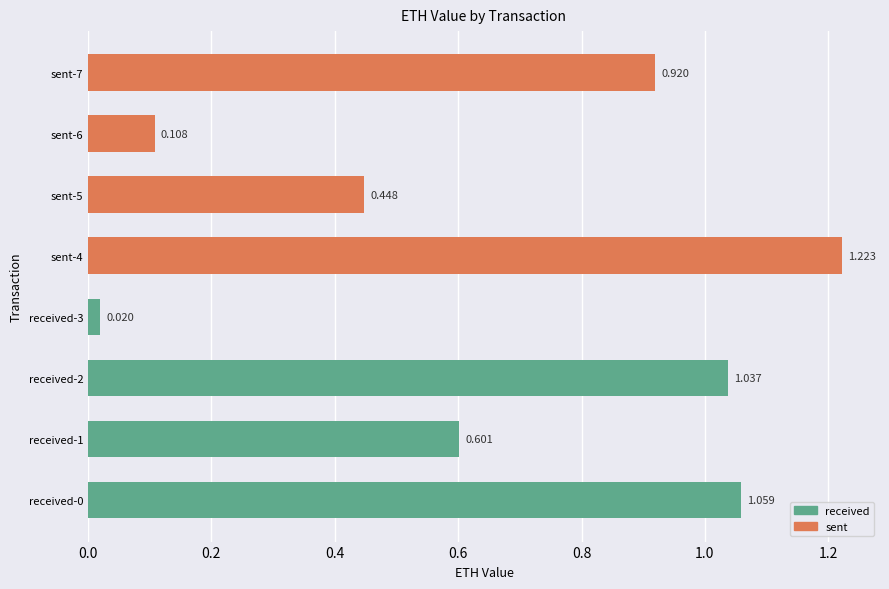

Count the number of data series in this chart.

1